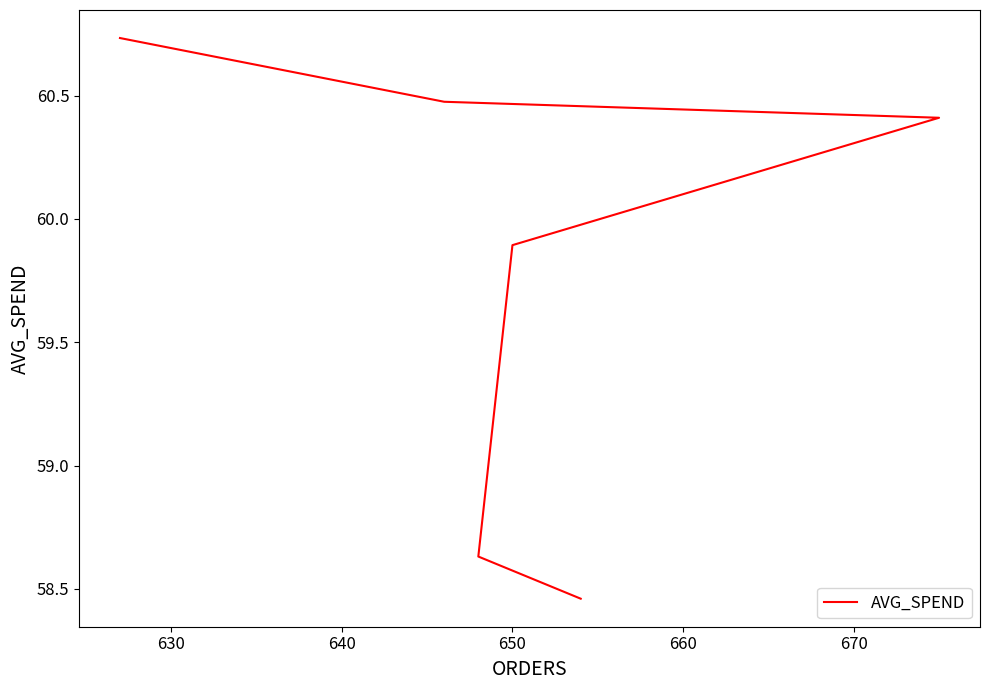

What is the value of the 5th point from the left?

58.6